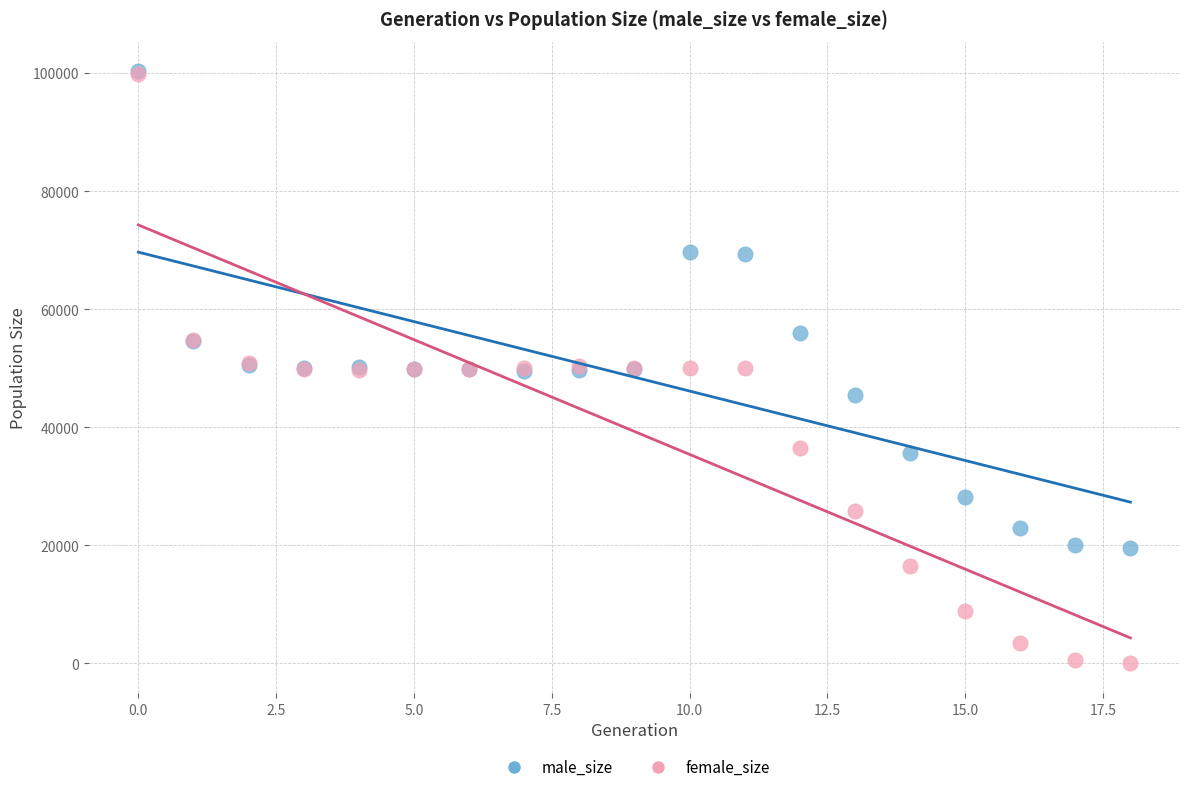

In the male_size series, what Y value is closest to 59896?

55951